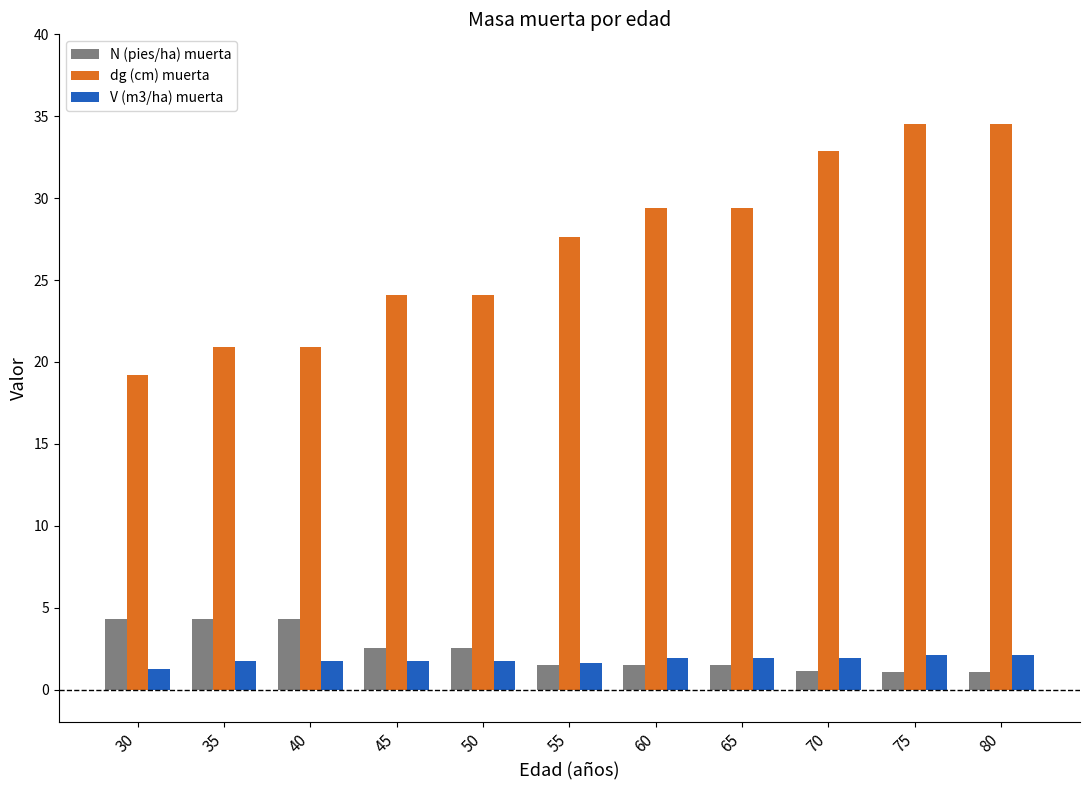

What is the approximate value of V (m3/ha) muerta at 45?

1.8